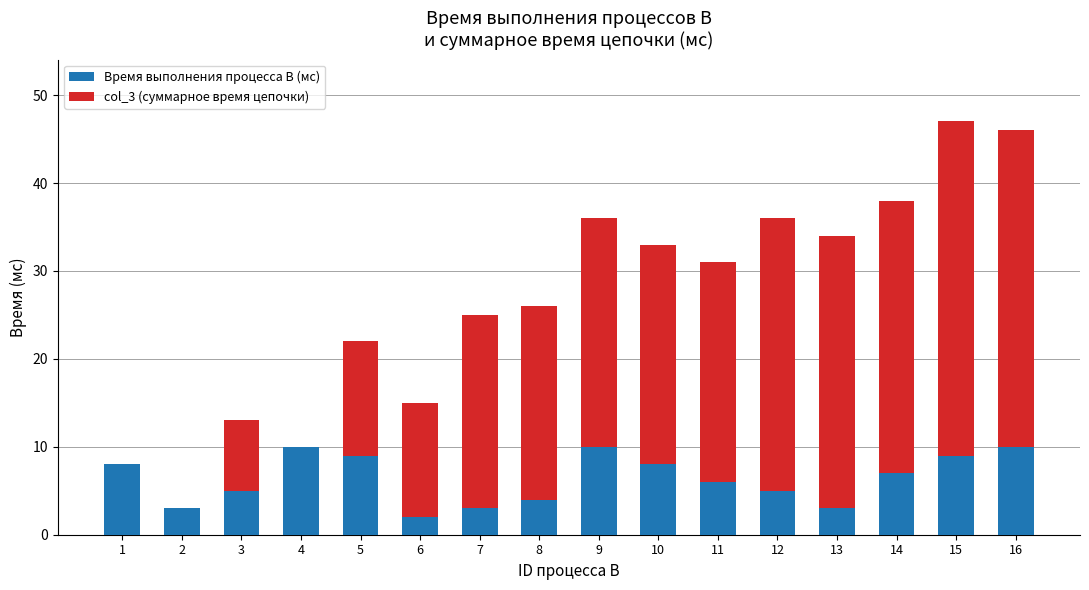

What is the sum of all Время выполнения процесса B (мс) values?

102